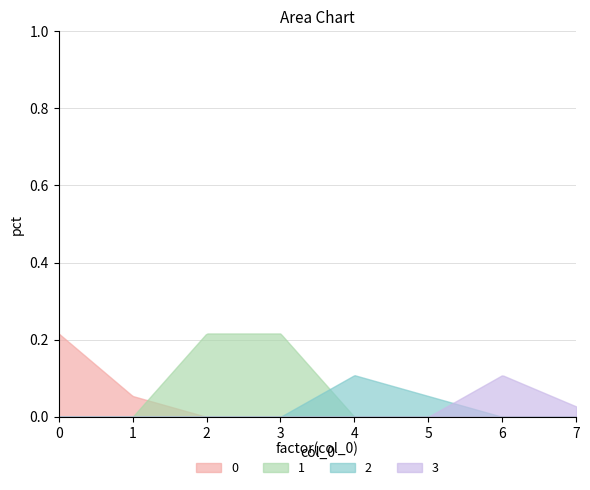

Approximately how many times larger is the value at 0 compared to 4?

2.0